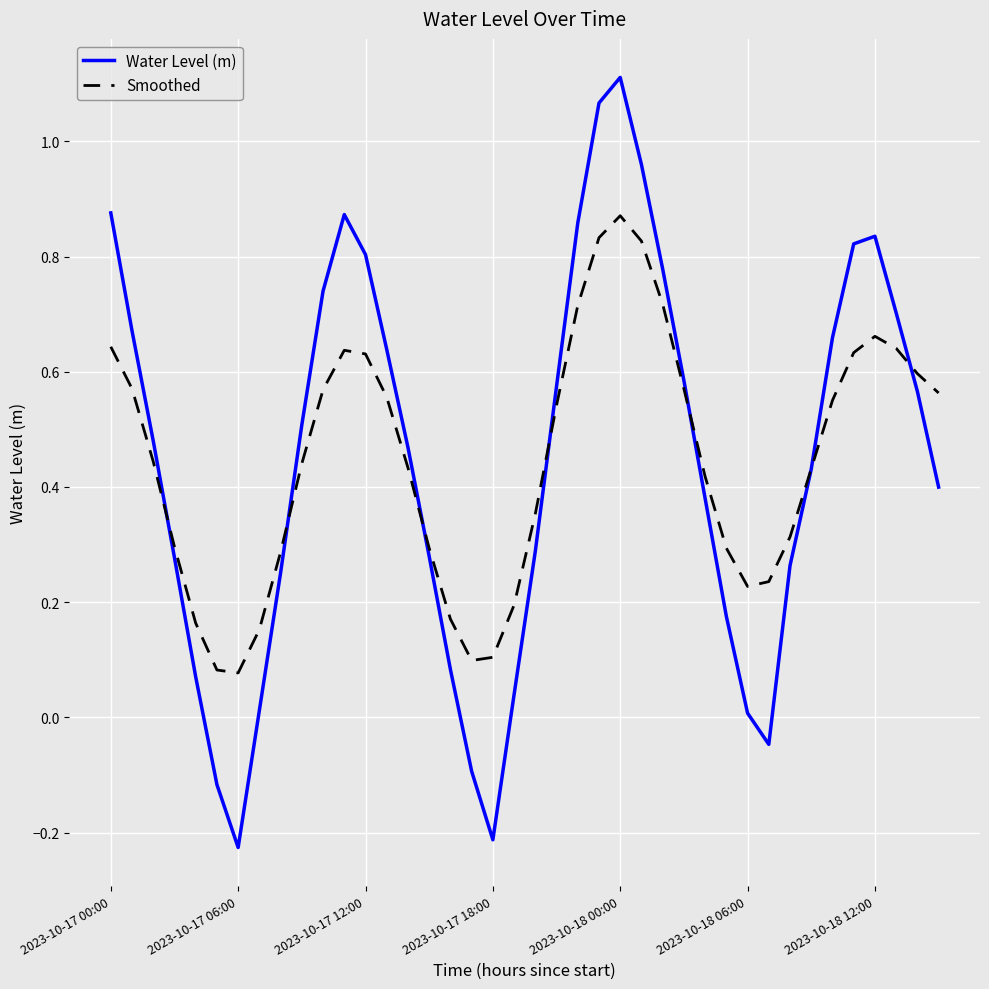

Rank the series by their maximum value, from lowest to highest.

Smoothed, Water Level (m)